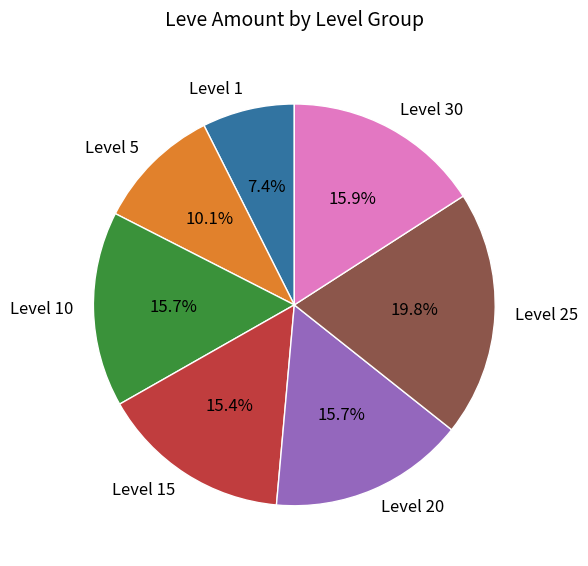

Count the number of slices in the pie.

7